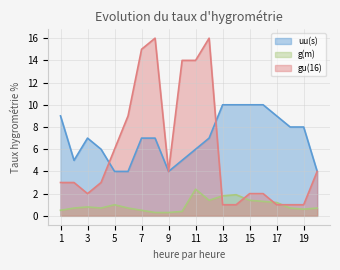

How many distinct data groups are displayed?

3